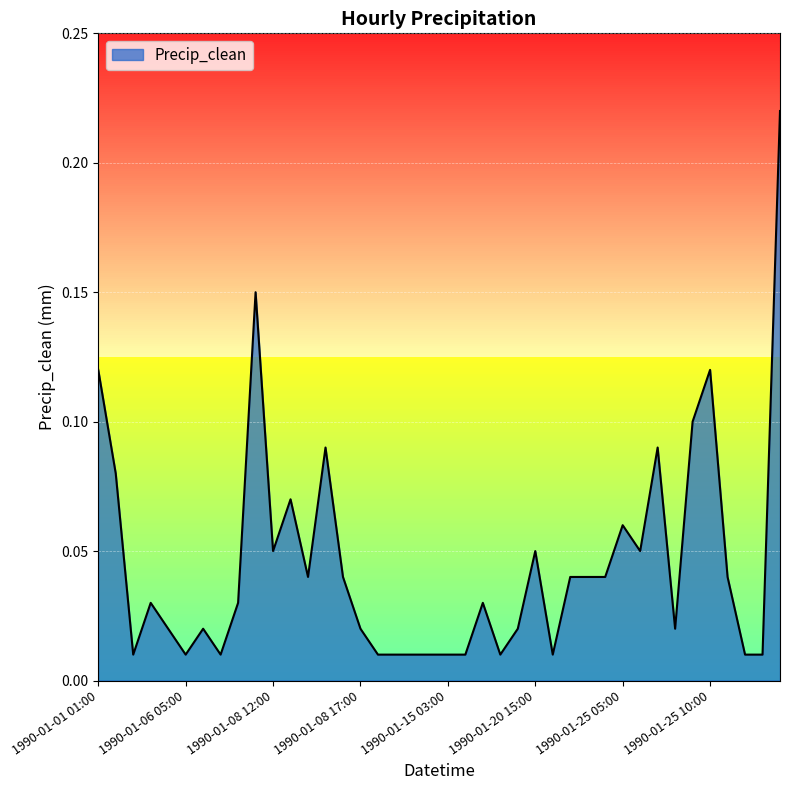

What is the label of the 32nd point from the left?

1990-01-25 06:00